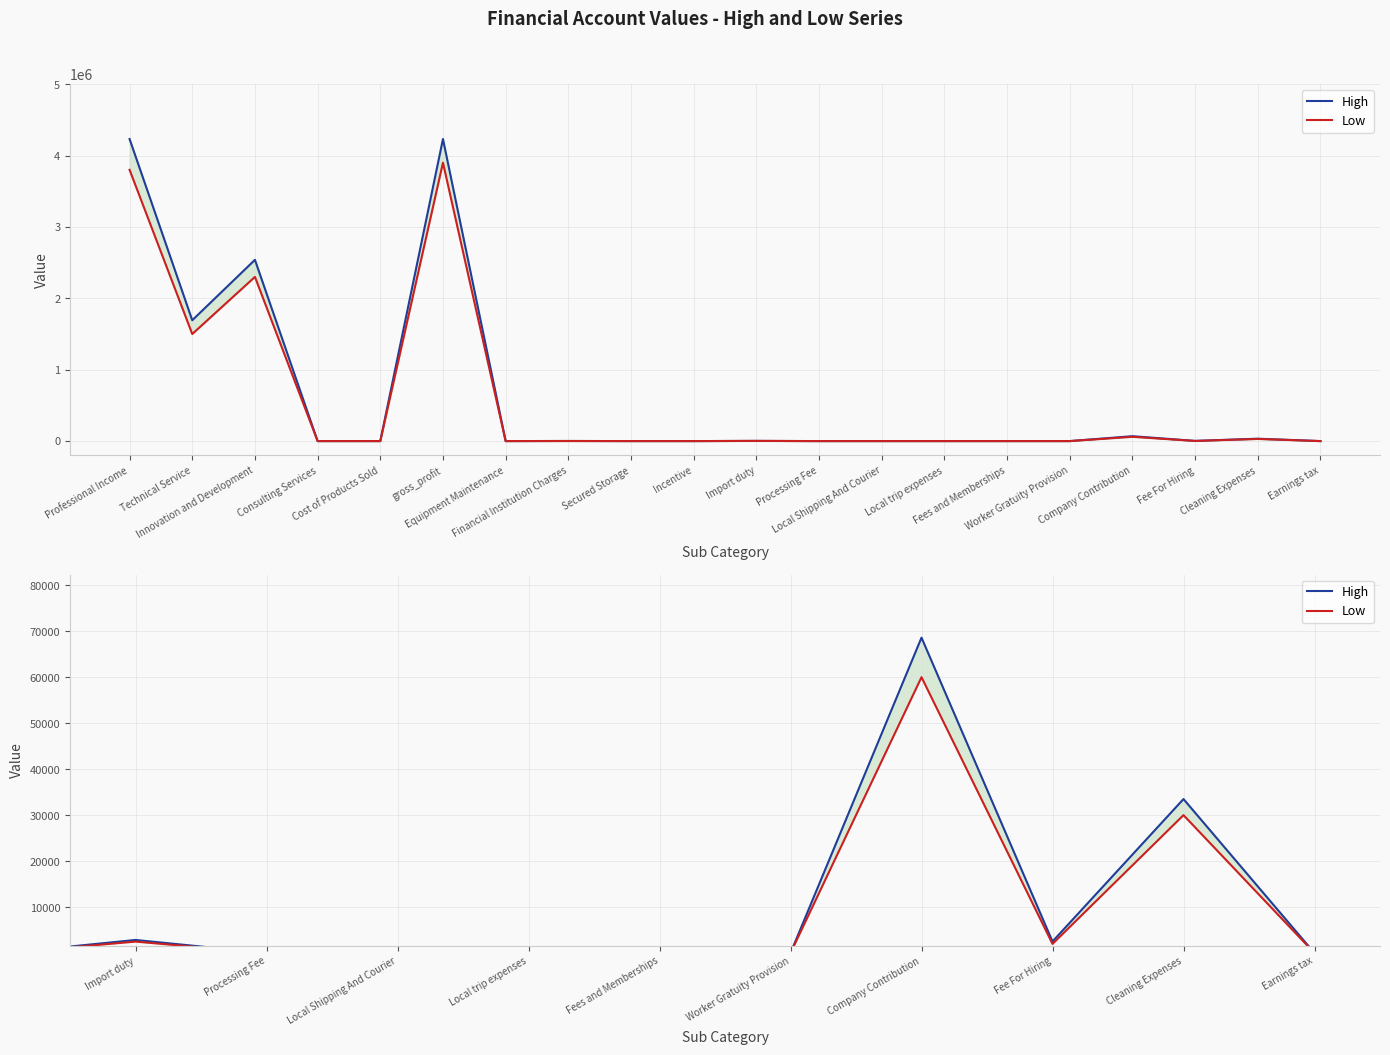

How many values in the High series exceed 0?

9